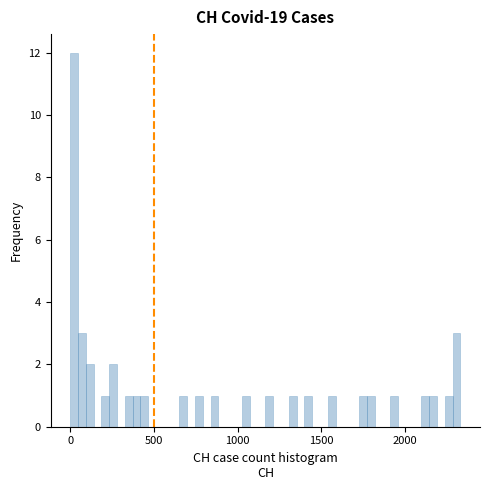

Around what value on the x-axis is the tallest bar? Give the approximate position of its centre, as read against the axis.

0